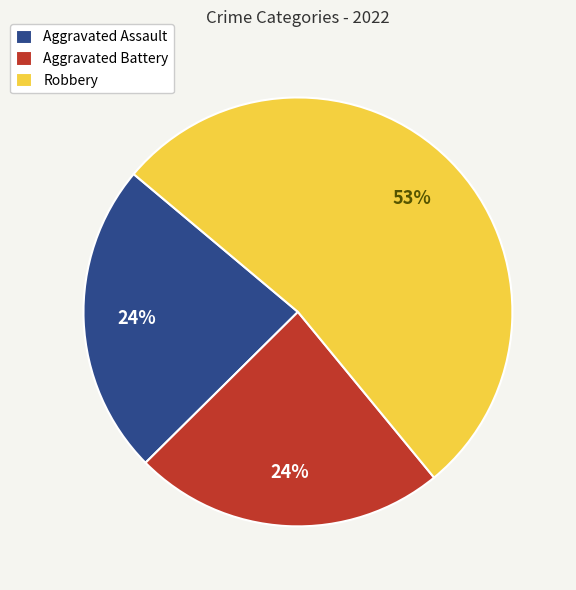

How many segments does this pie chart have?

3